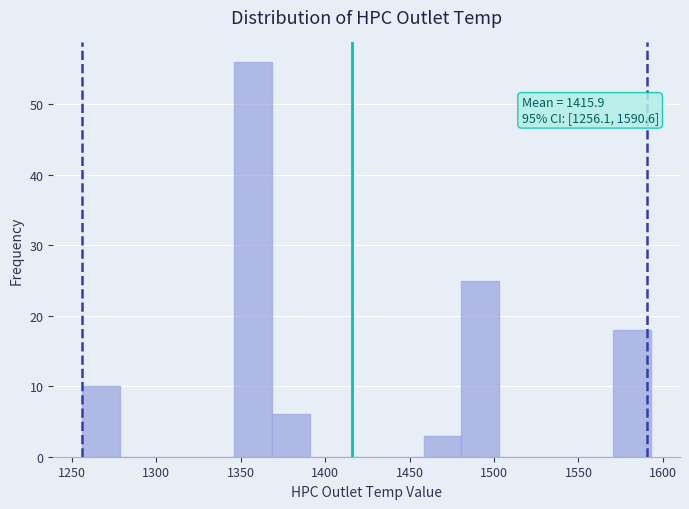

Which range on the x-axis has the tallest bar?

1345 to 1370